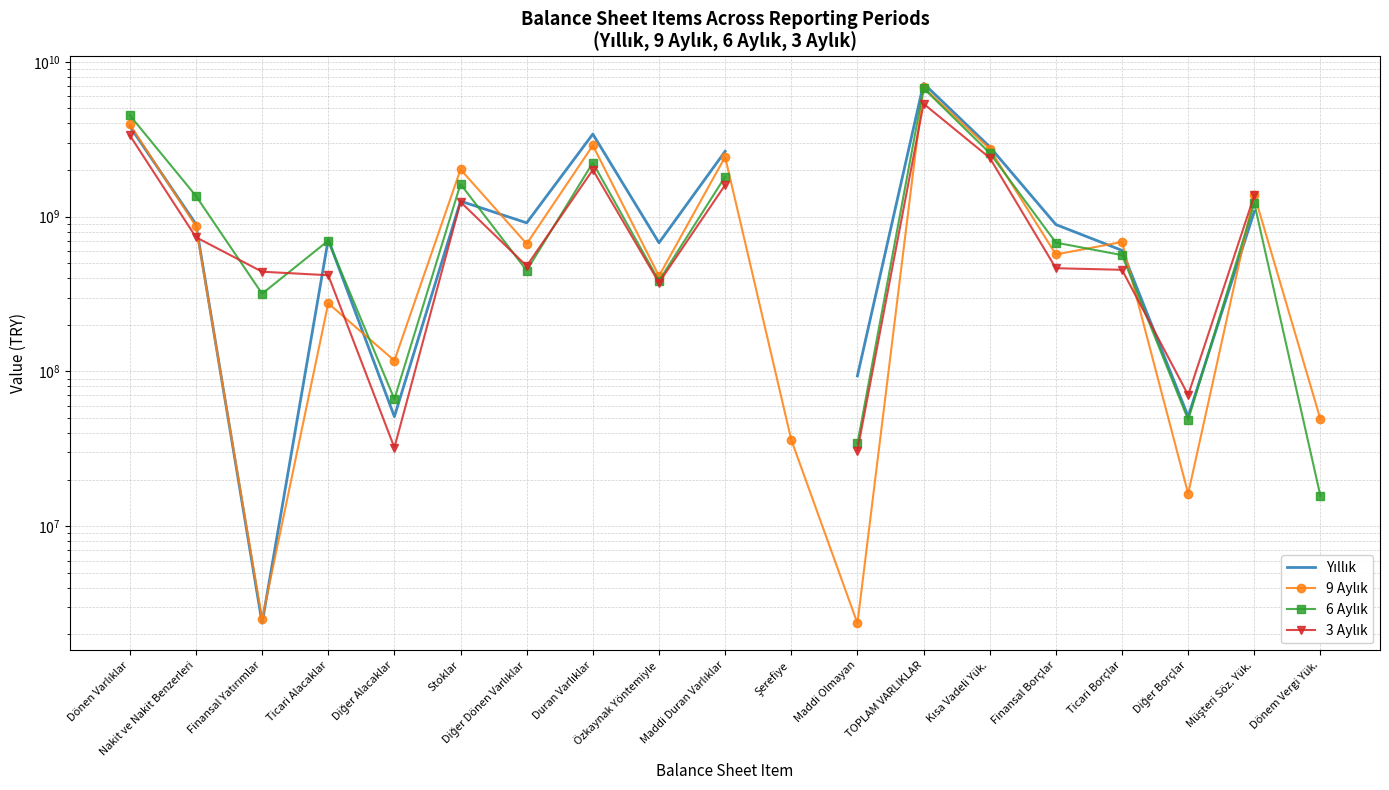

What are all the series names shown in the legend?

Yıllık, 9 Aylık, 6 Aylık, 3 Aylık